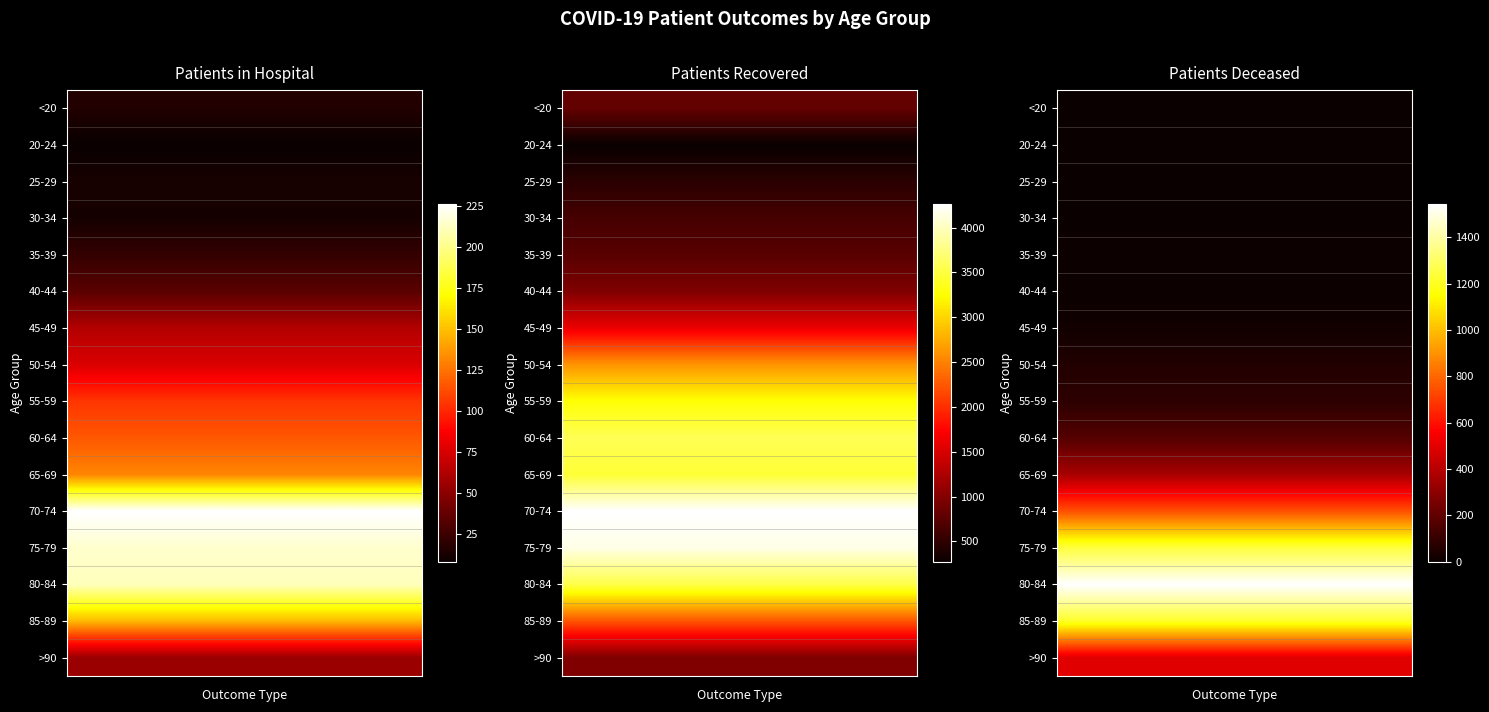

How many data points in patients_in_hospital are above 76?

7